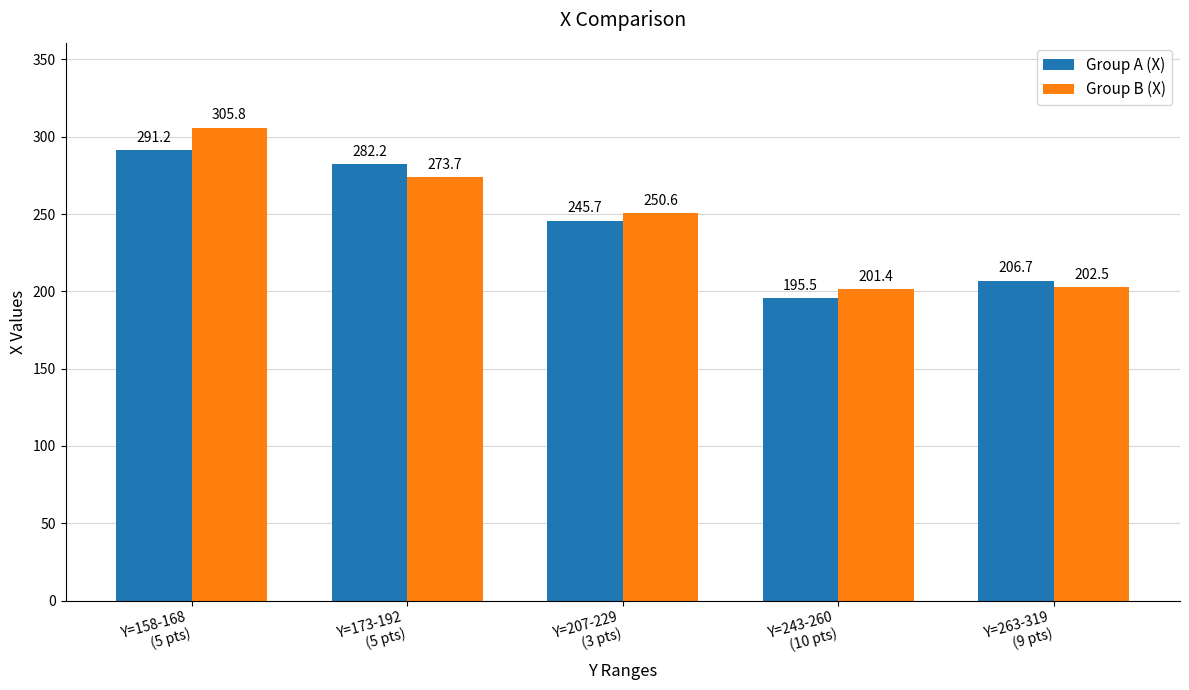

What is the sum of the Group A (X) values at Y=207-229
(3 pts) and Y=158-168
(5 pts)?

536.9